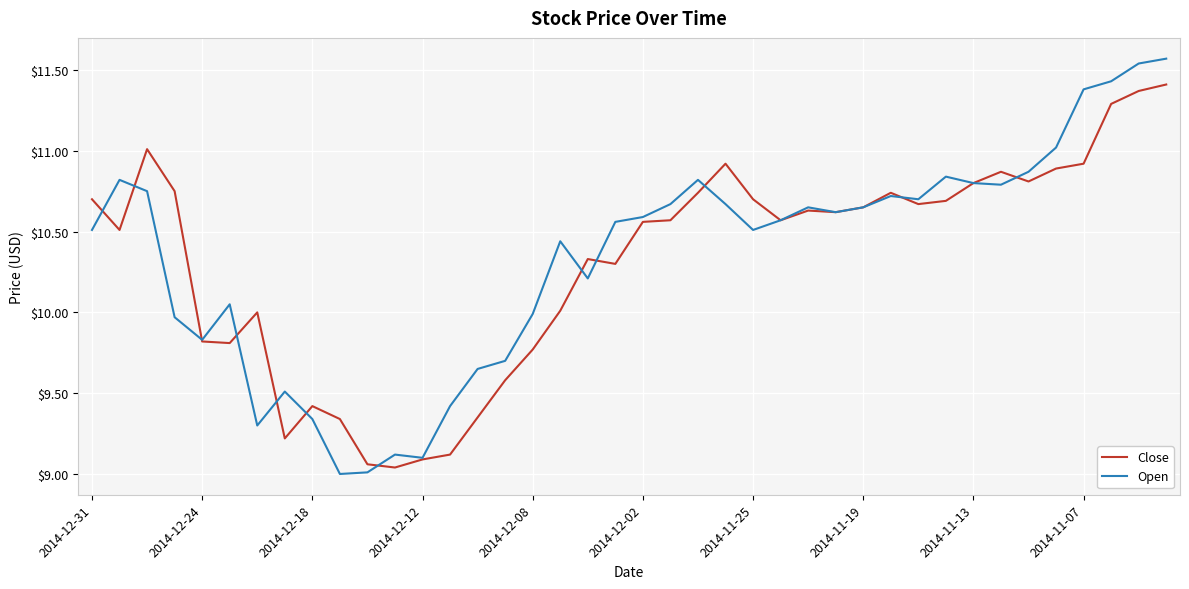

List the series in order of their peak value, lowest first.

Close, Open